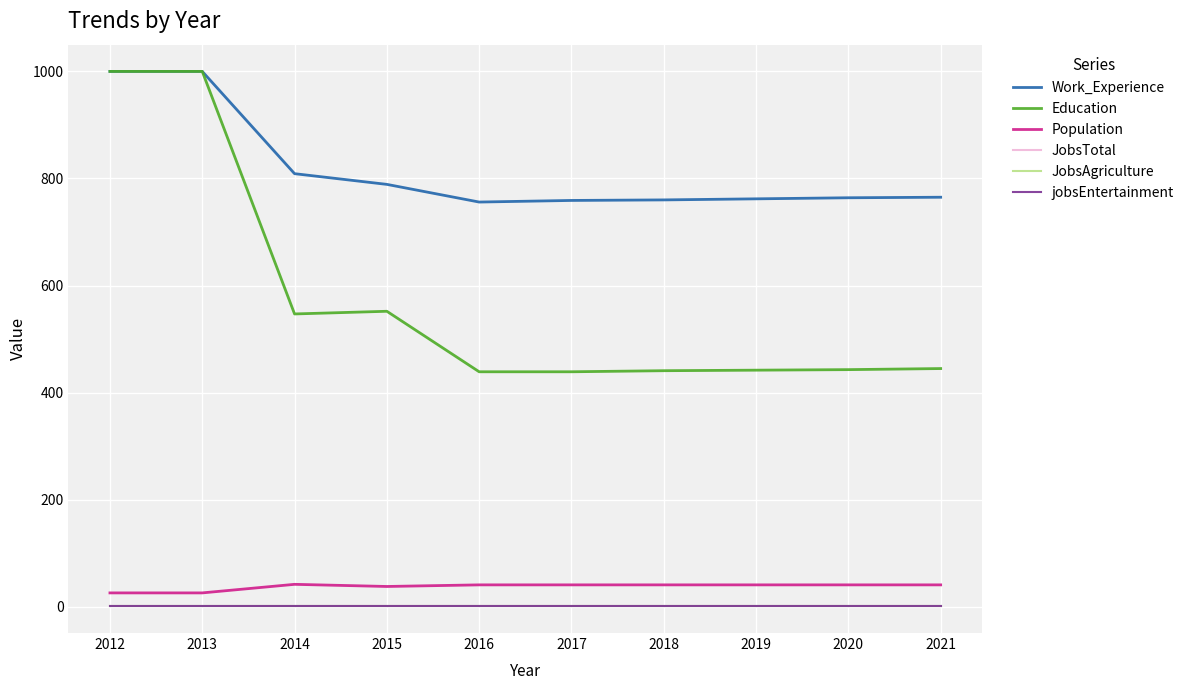

Reading left to right, list all the values displayed in this chart.

Work_Experience: 2012=1000	2013=1000	2014=809	2015=789	2016=756	2017=759	2018=760	2019=762	2020=764	2021=765
Education: 2012=1000	2013=1000	2014=547	2015=552	2016=439	2017=439	2018=441	2019=442	2020=443	2021=445
Population: 2012=26	2013=26	2014=42	2015=38	2016=41	2017=41	2018=41	2019=41	2020=41	2021=41
JobsTotal: 2012=2	2013=2	2014=2	2015=2	2016=2	2017=2	2018=2	2019=2	2020=2	2021=2
JobsAgriculture: 2012=2	2013=2	2014=2	2015=2	2016=2	2017=2	2018=2	2019=2	2020=2	2021=2
jobsEntertainment: 2012=1	2013=1	2014=1	2015=1	2016=1	2017=1	2018=1	2019=1	2020=1	2021=1